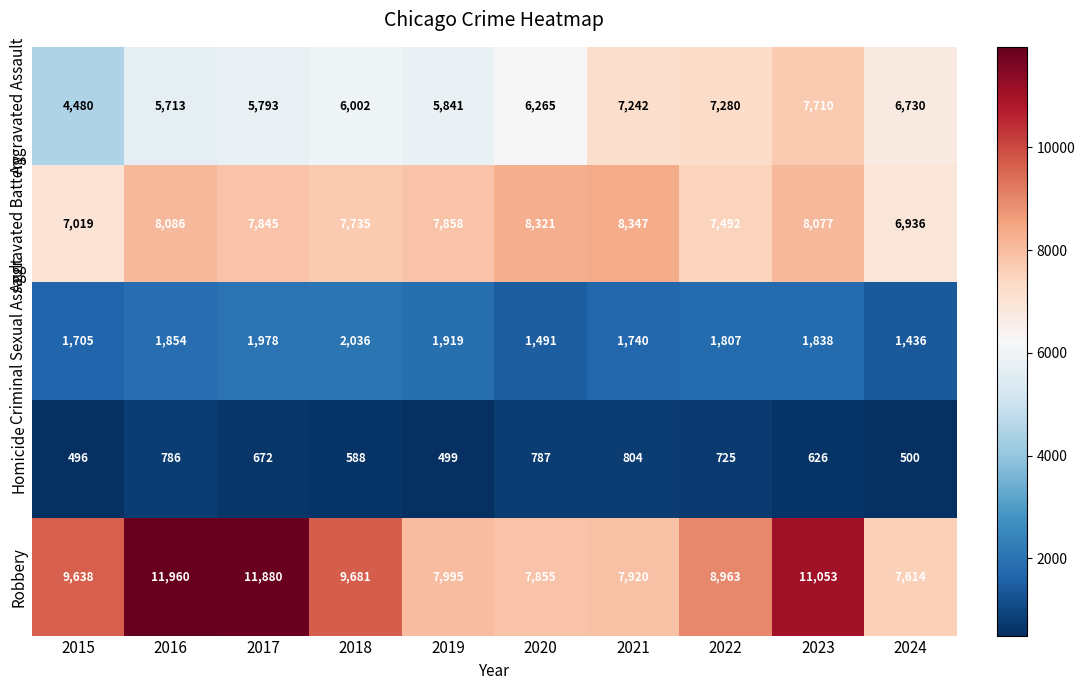

What is the difference between the maximum and minimum values in the Criminal Sexual Assault series?

600